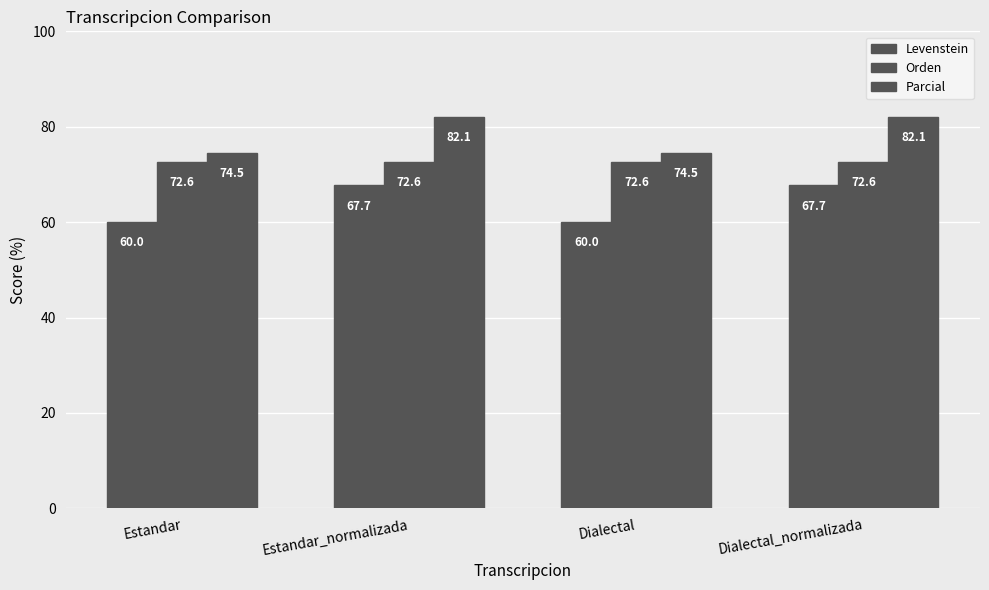

How many data points in Levenstein are less than 67?

2